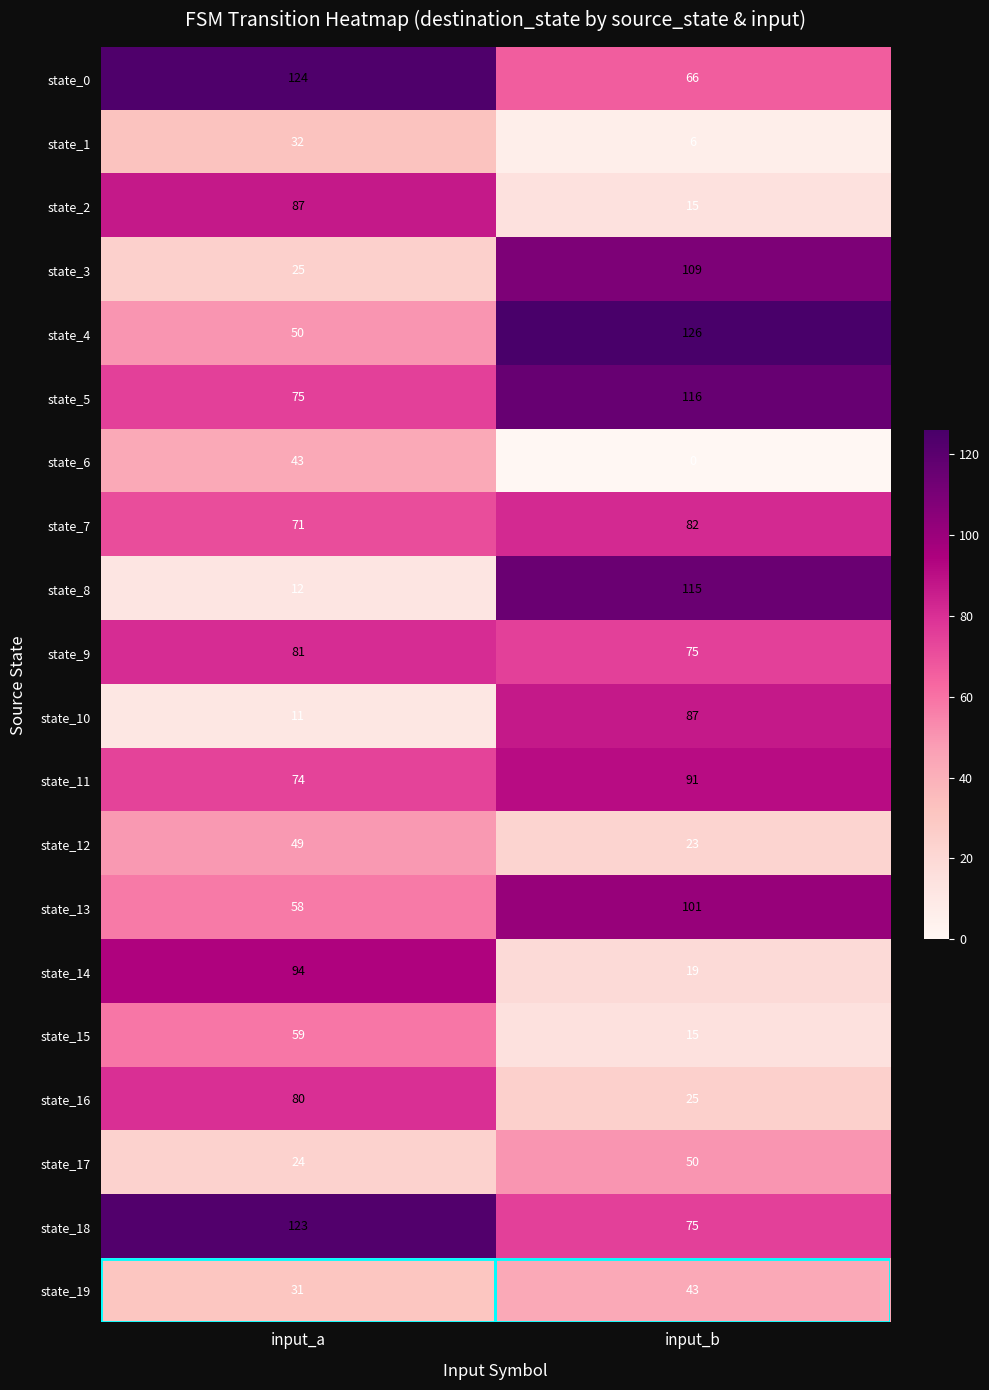

Count the number of data series in this chart.

20